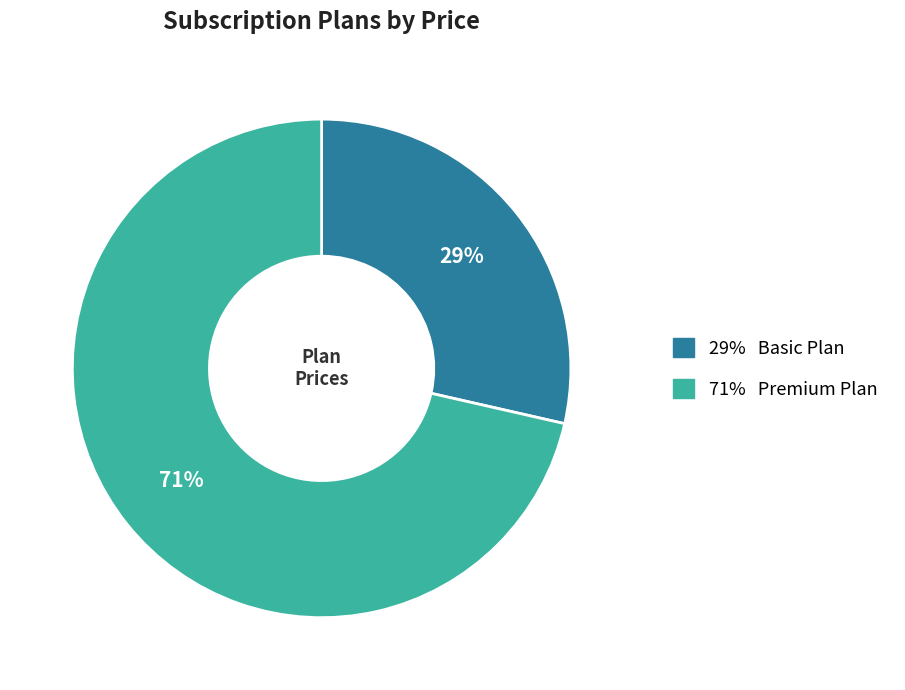

Is there a majority slice in this chart?

Yes